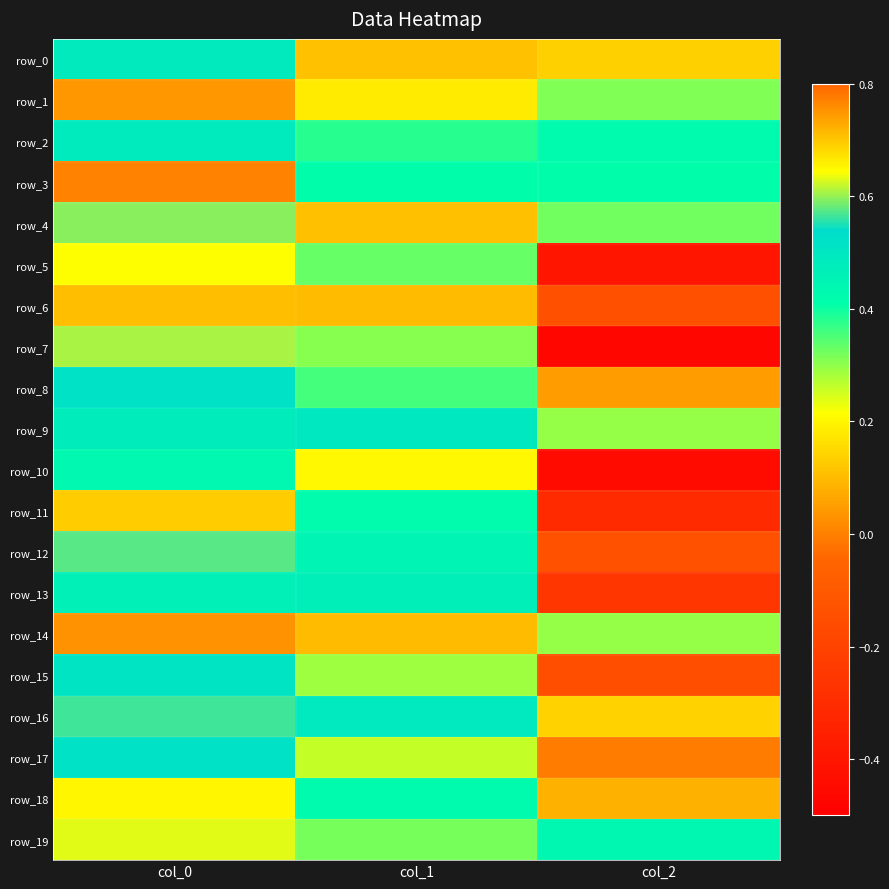

Rank the categories by row_9 value from lowest to highest.

col_2, col_0, col_1